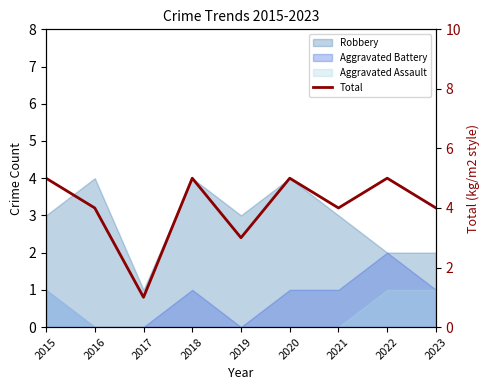

What is the value of the 1st point from the left?

5